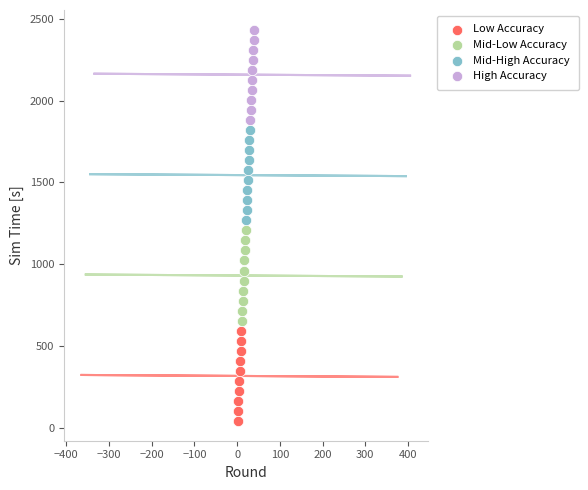

Which series contains the lowest Y value?

Low Accuracy